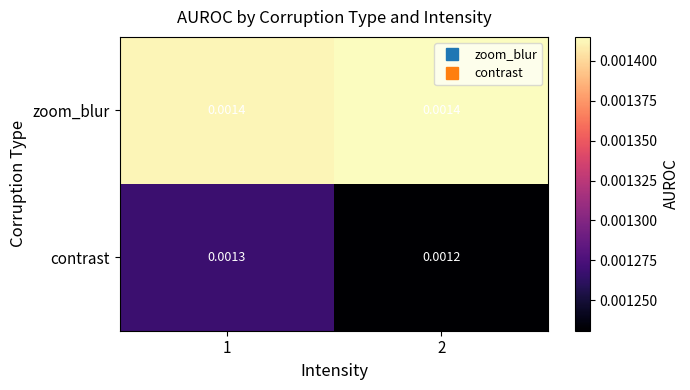

Is the value of contrast at 2 greater than the value of zoom_blur at 2?

No